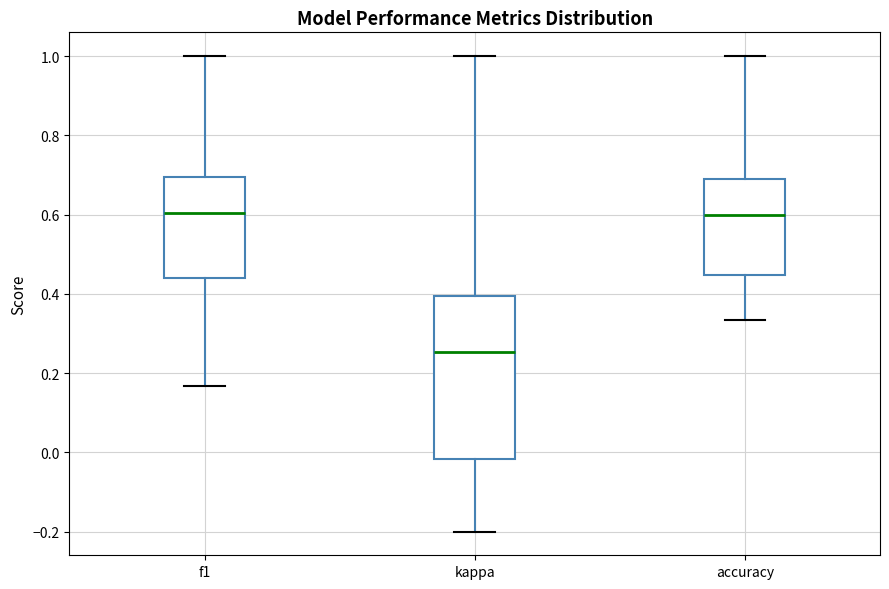

Where does the upper whisker of the box for f1 end on the y-axis? The values are not printed on the chart, so give them approximately, as read against the axis.

1.00